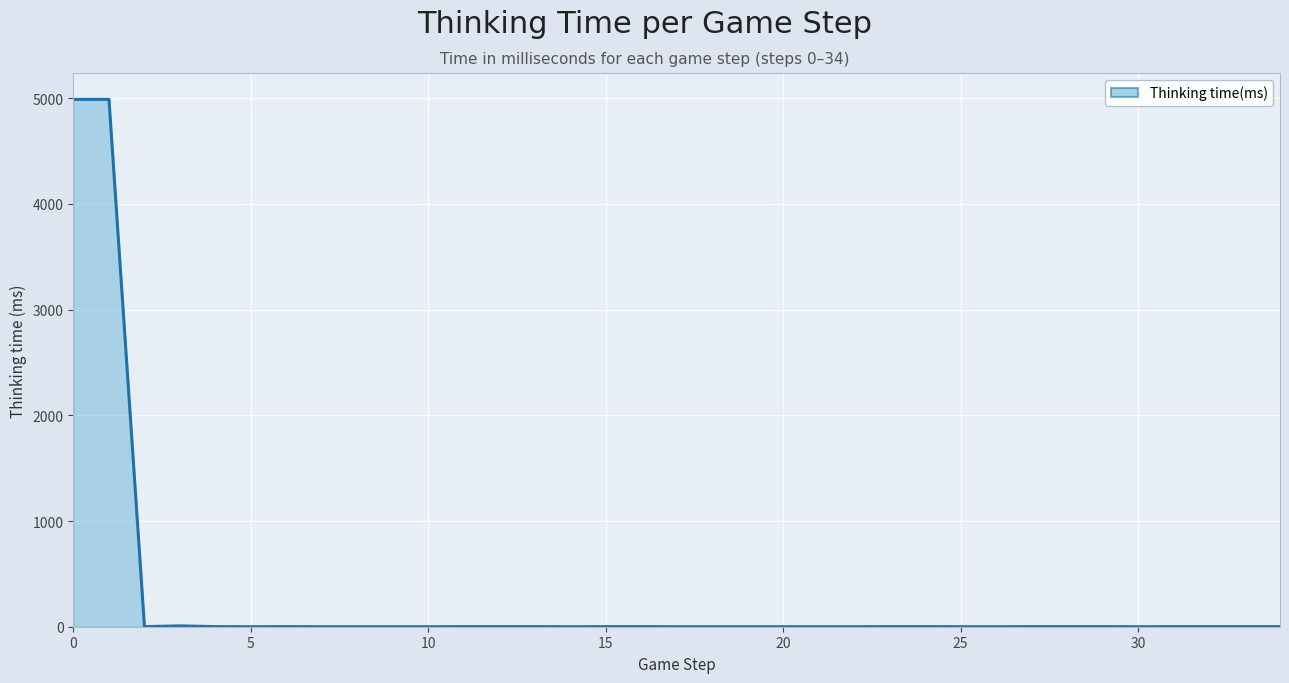

What is the maximum value shown in the chart?

4989